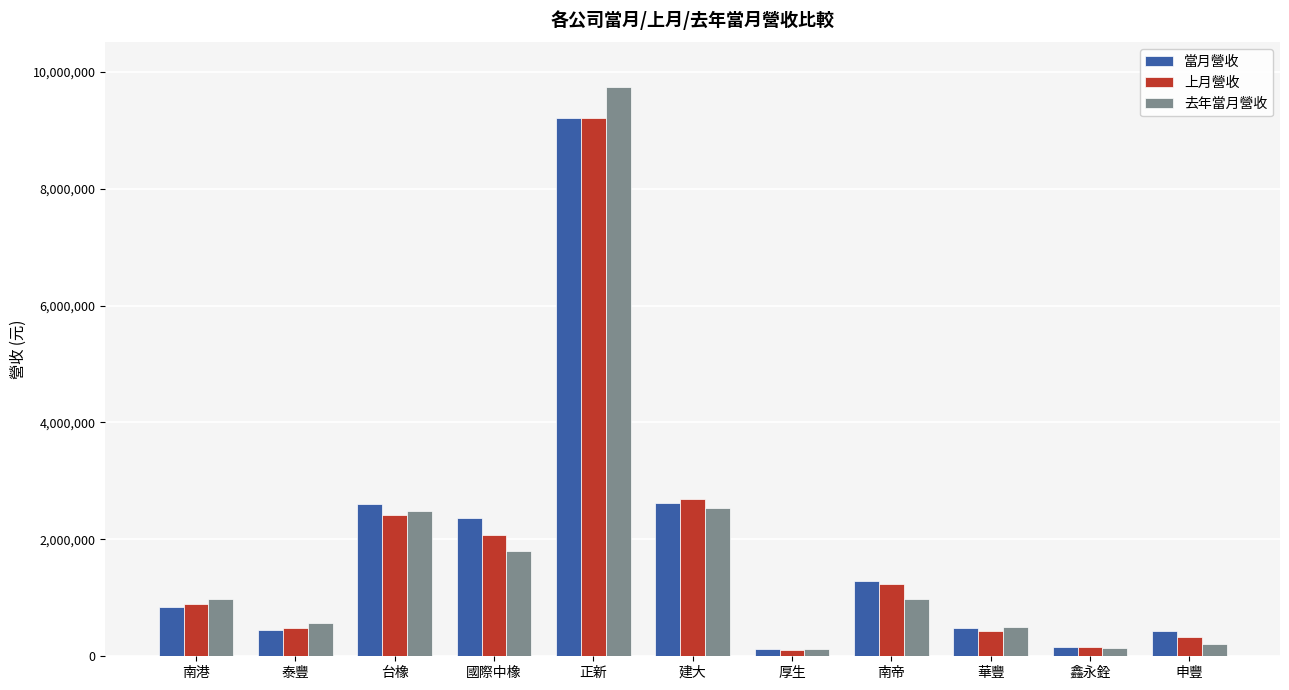

At which category is the sum across all series the highest?

正新